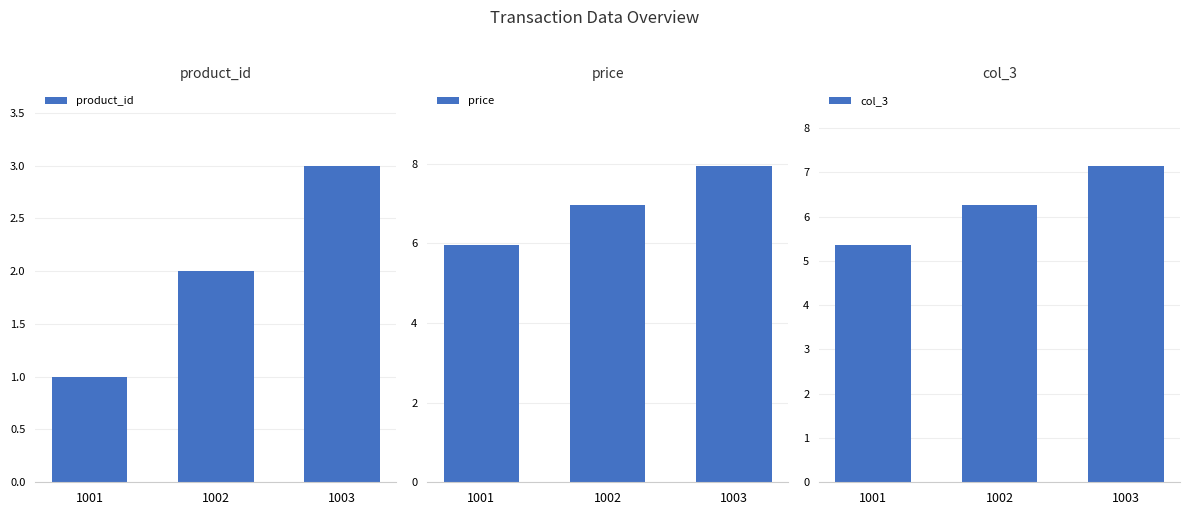

Reading left to right, transcribe all the data shown in this chart.

product_id: 1001=1.0	1002=2.0	1003=3.0
price: 1001=6.0	1002=7.0	1003=8.0
col_3: 1001=5.4	1002=6.3	1003=7.2